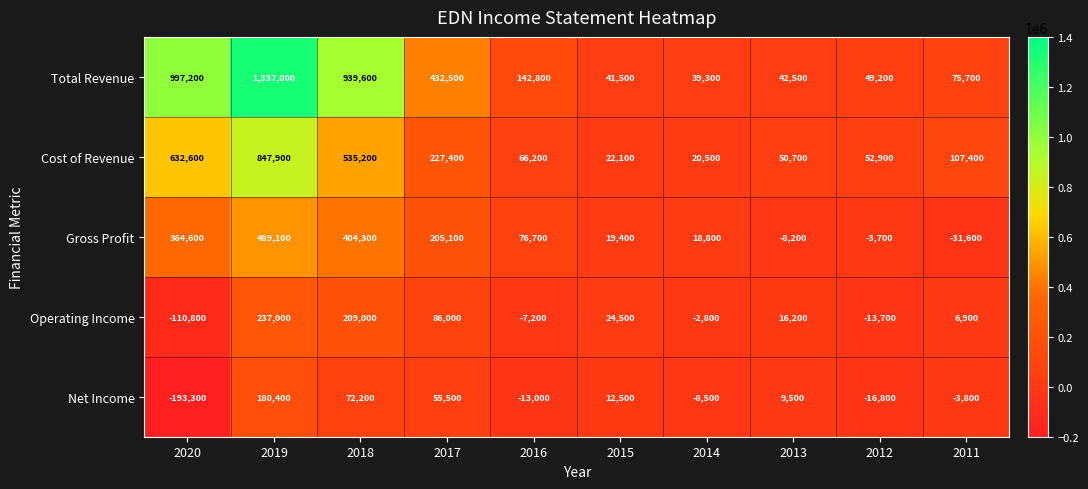

What is the approximate value of Net Income at 2020?

-193300